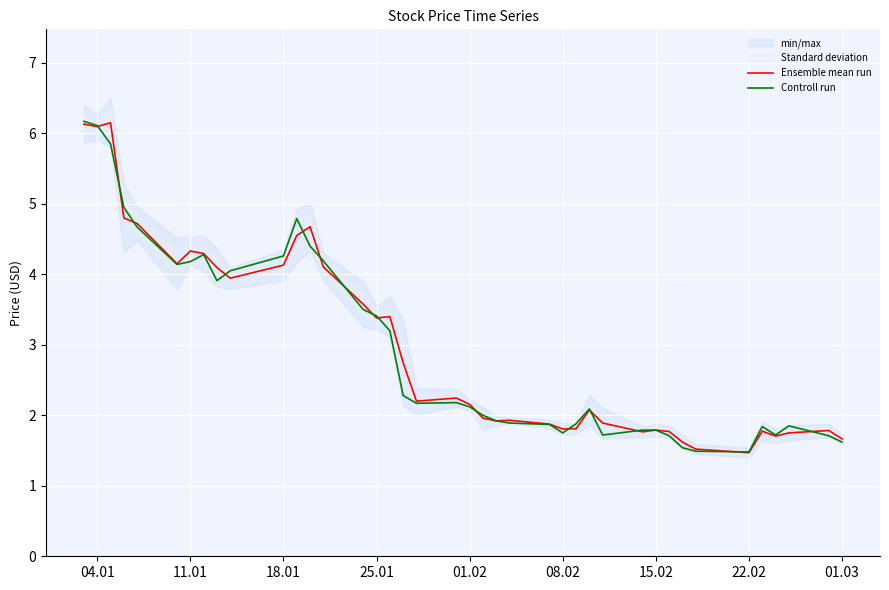

Which series has the widest spread of values?

Controll run